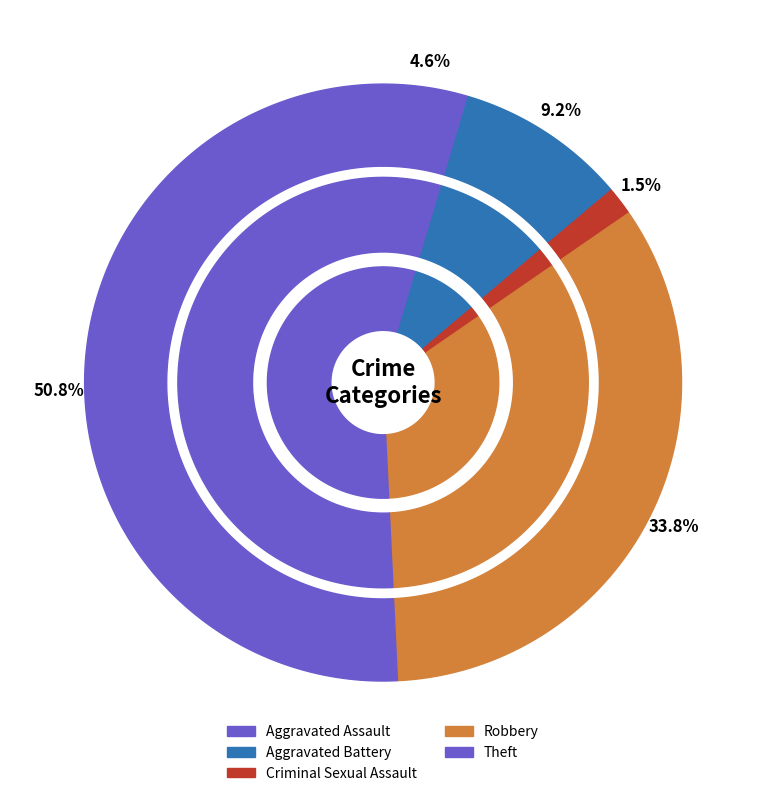

How much of the chart is everything except Theft?

49.2%